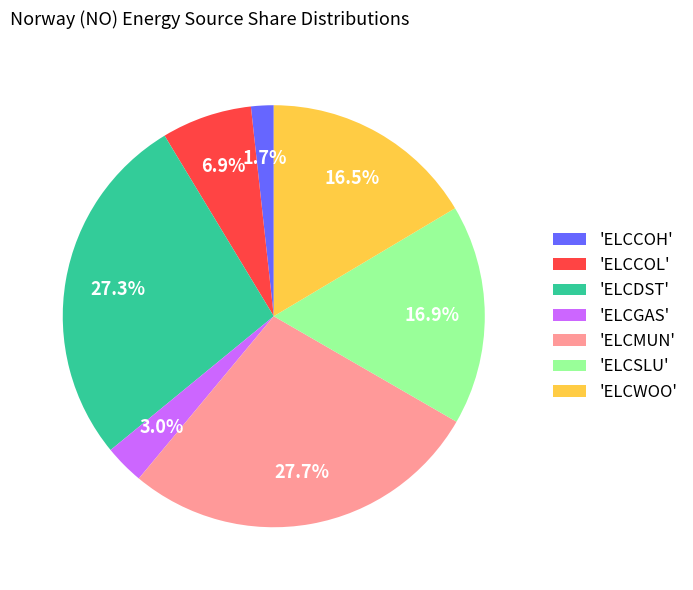

To the nearest percent, what is the average slice percentage?

14%